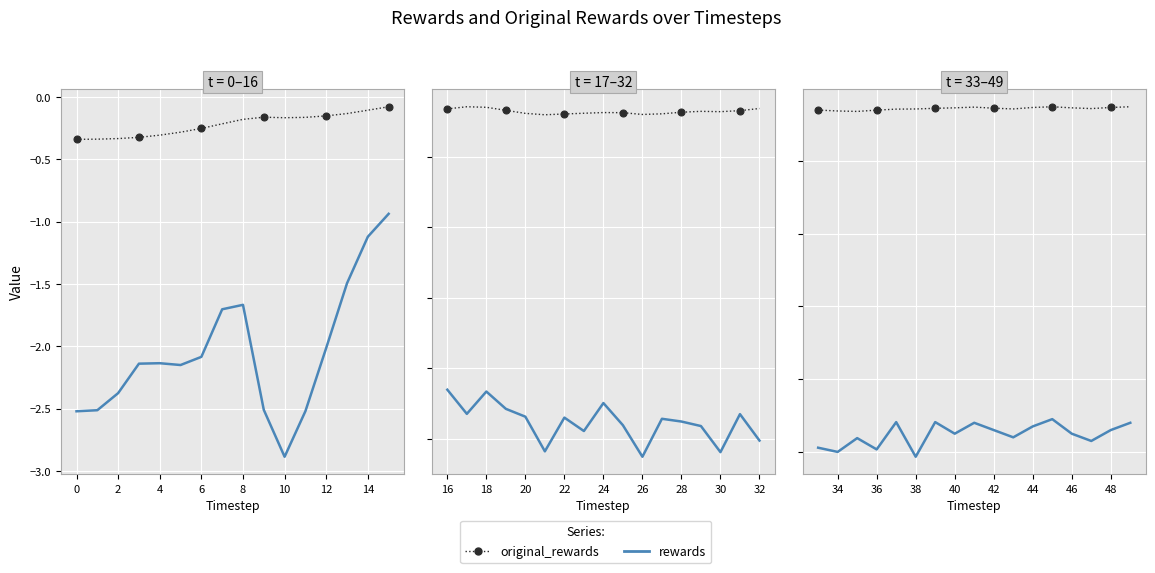

What are all the series names shown in the legend?

rewards, original_rewards